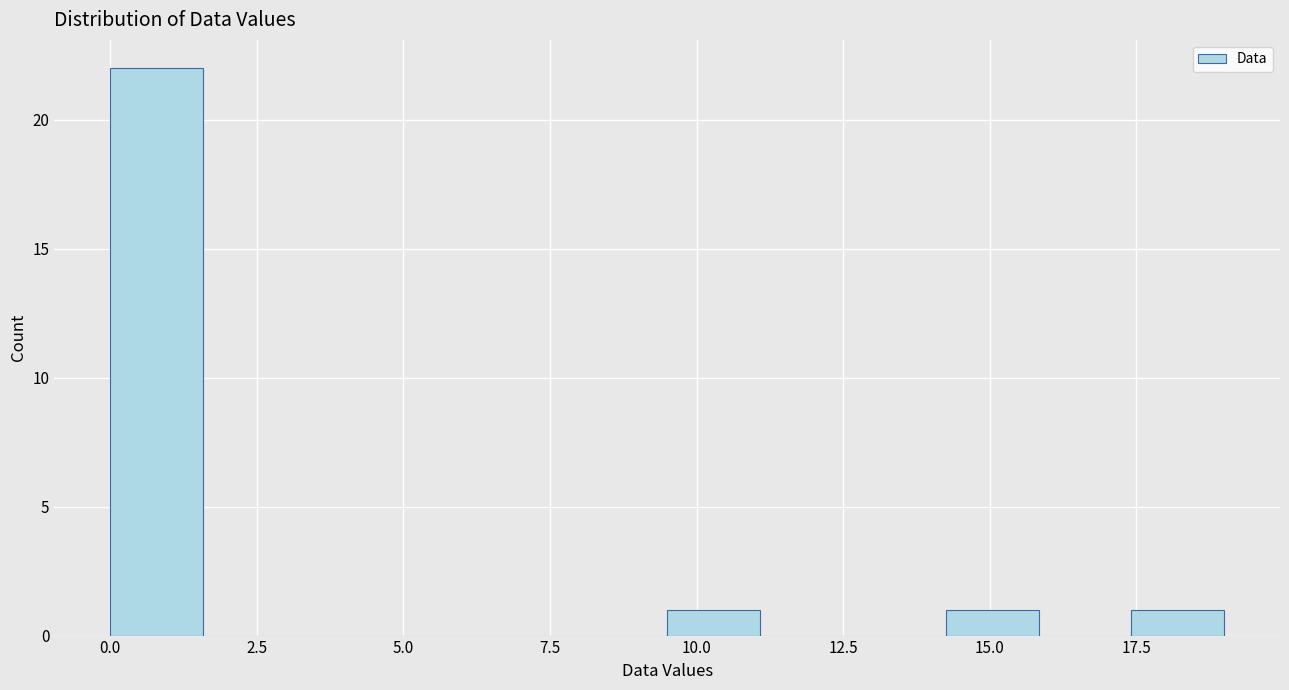

Read against the x-axis, roughly where is the centre of the tallest bar?

1.0